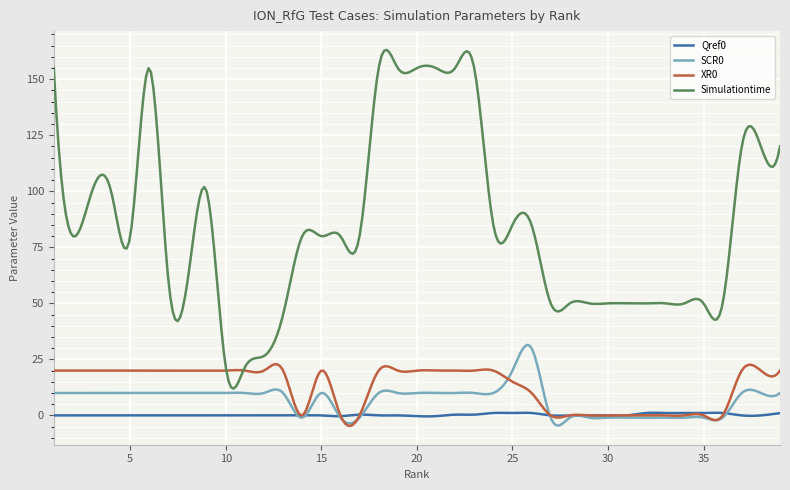

What is the maximum value for SCR0?

31.5